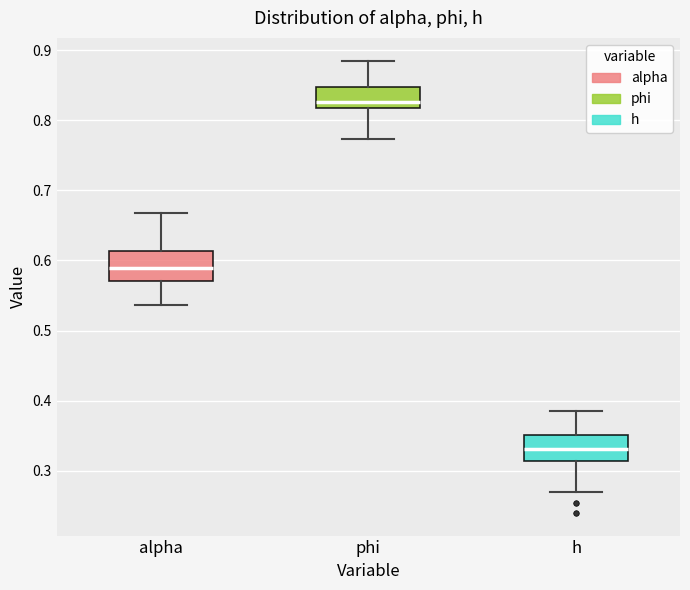

Which box's median line is the lowest?

h